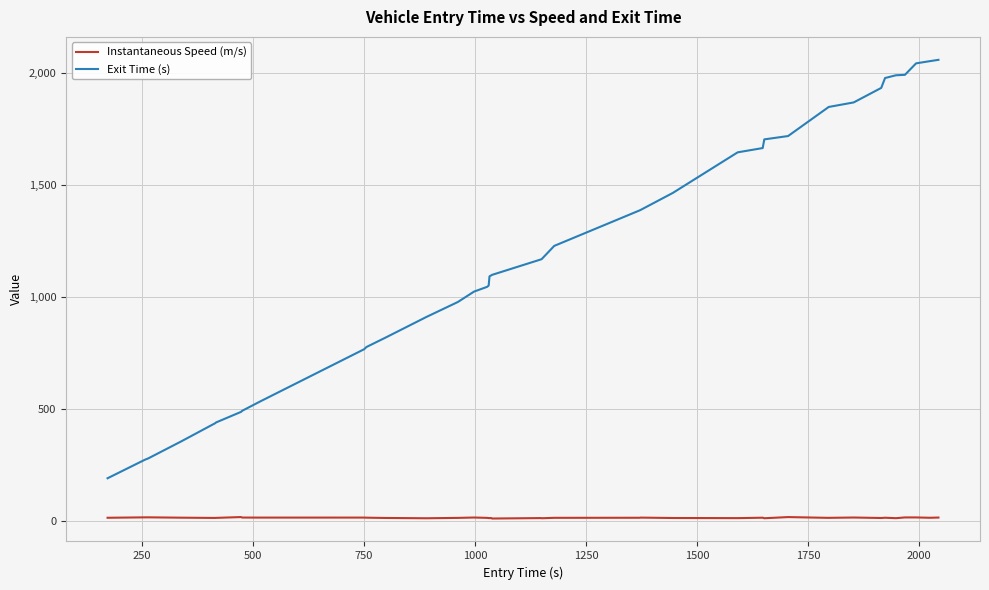

What is the difference between the maximum and minimum values in the Exit Time (s) series?

1870.3